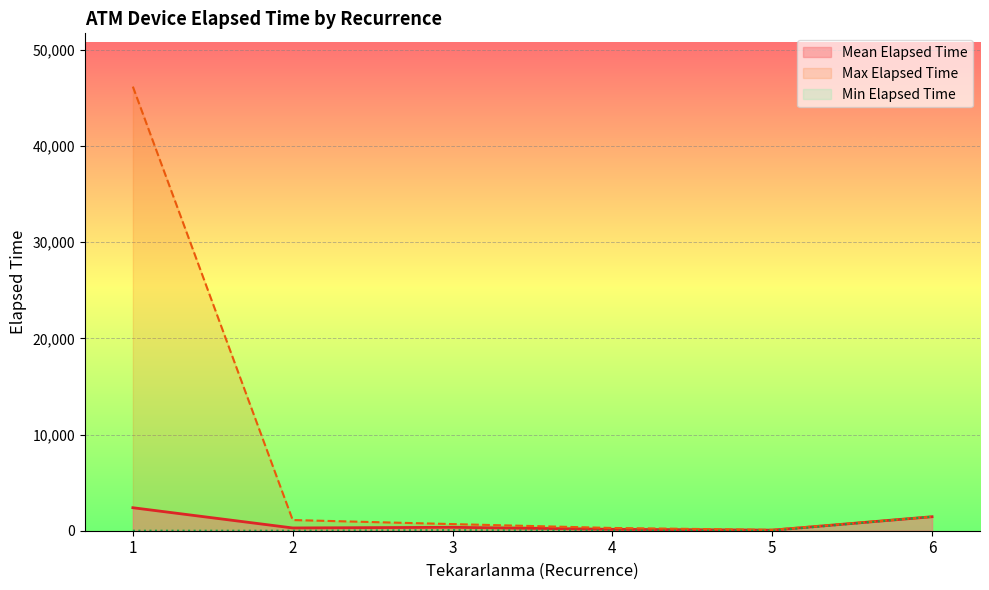

Where does the data first go above 90?

1